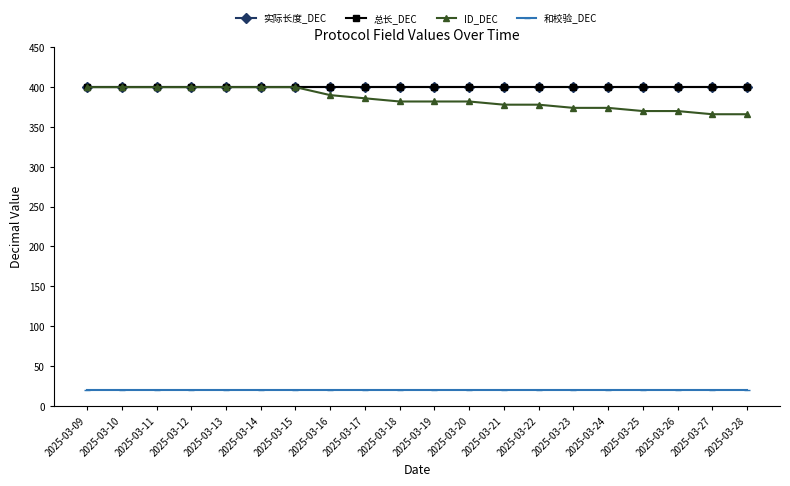

True or false: 总长_DEC has more than 0 interior local peaks.

False